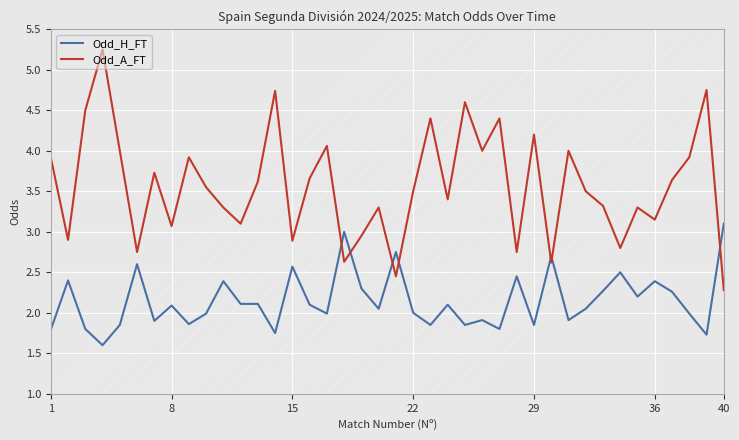

Which series has the largest range (max minus min)?

Odd_A_FT